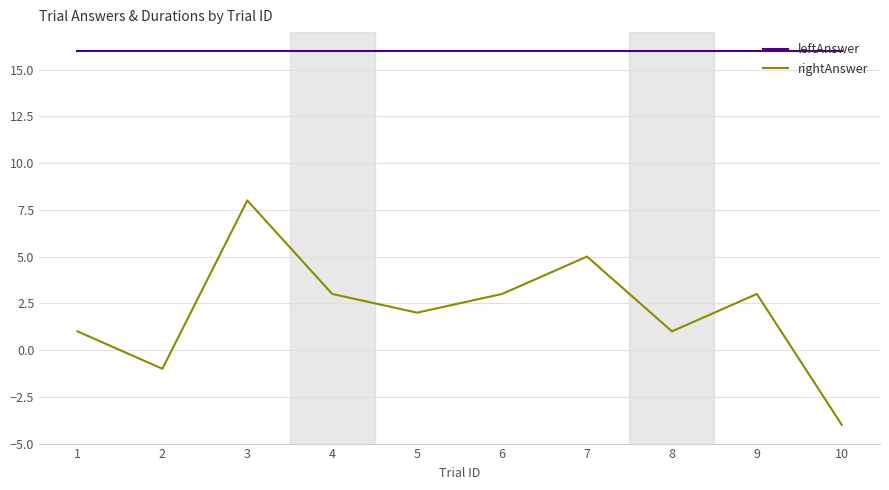

Reading left to right, list all the values displayed in this chart.

leftAnswer: 1=16	2=16	3=16	4=16	5=16	6=16	7=16	8=16	9=16	10=16
rightAnswer: 1=1	2=-1	3=8	4=3	5=2	6=3	7=5	8=1	9=3	10=-4